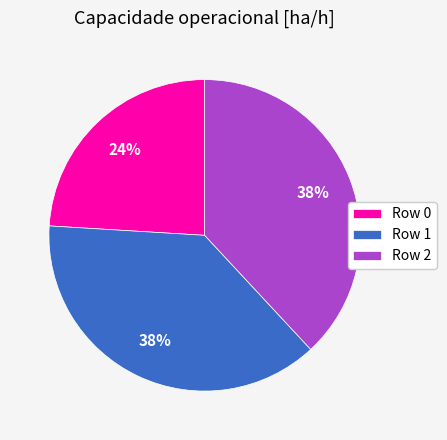

Do Row 0 and Row 2 together represent more than half of the pie?

Yes